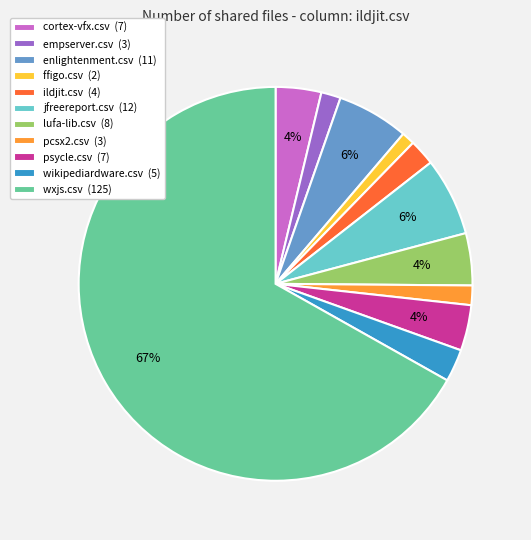

How many segments does this pie chart have?

11